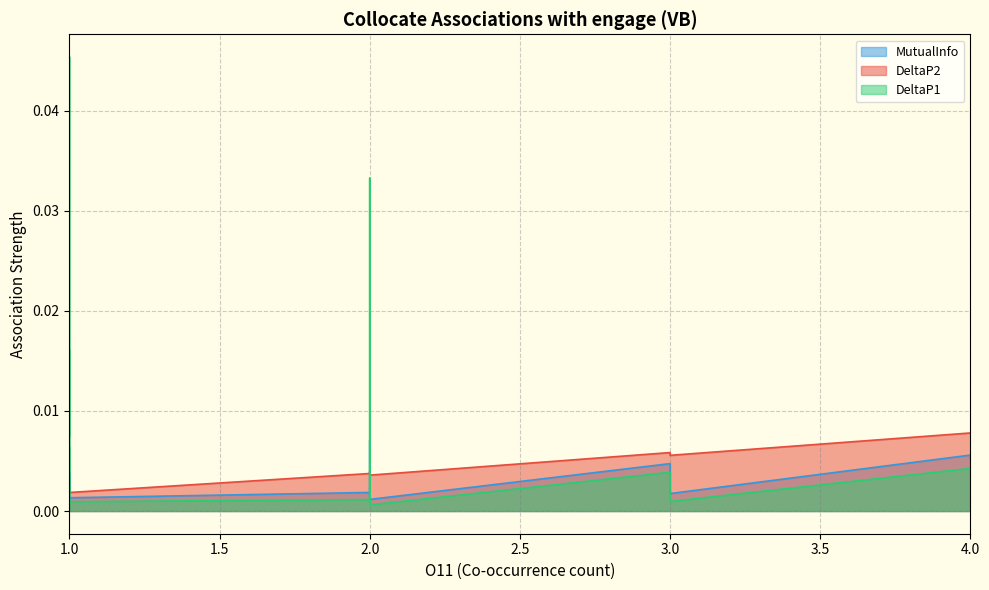

Which has a higher value, 1 or 4?

4